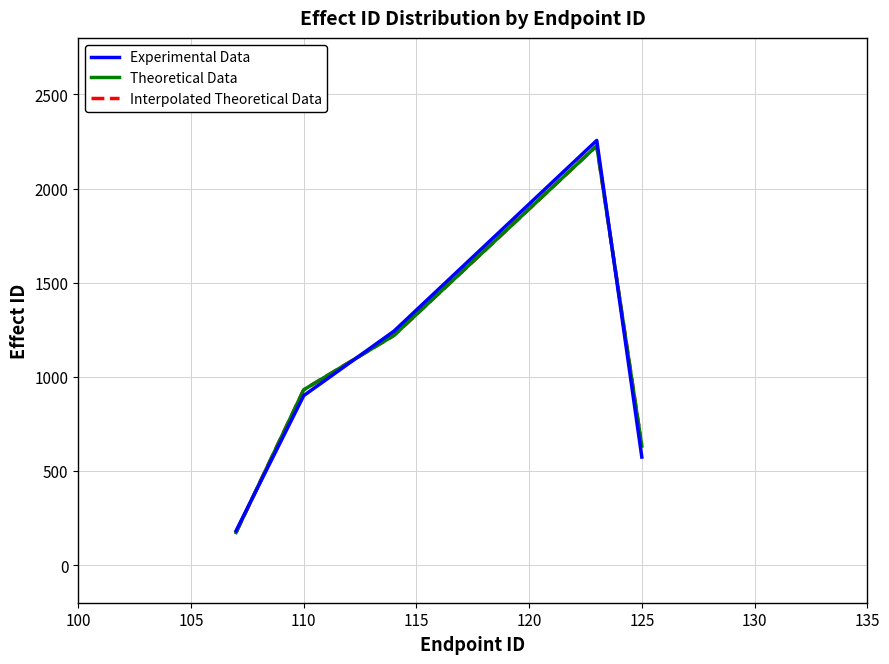

True or false: Interpolated Theoretical Data has a value of 266 at 125.

False